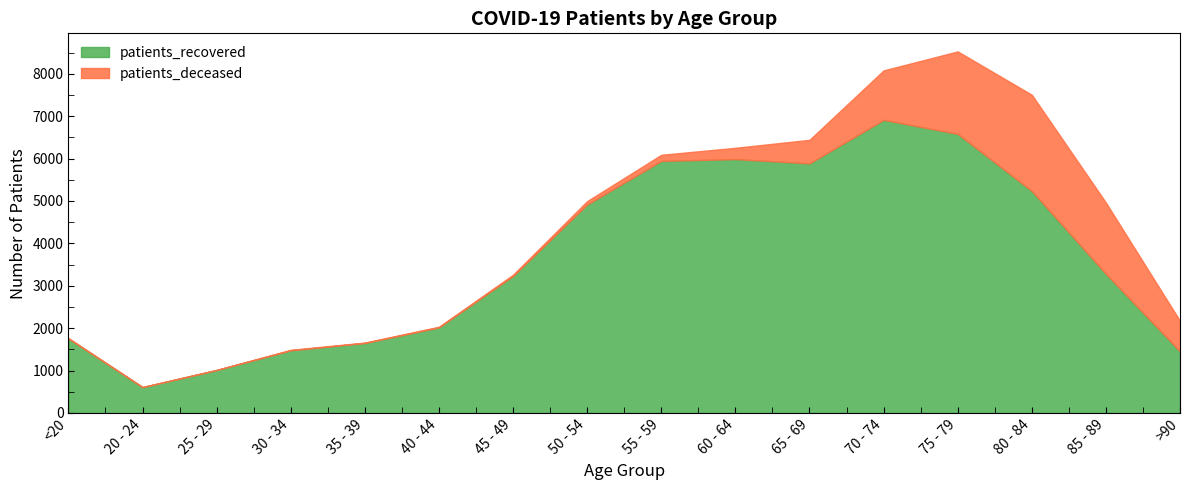

What is the total value across all series at 55 - 59?

6088